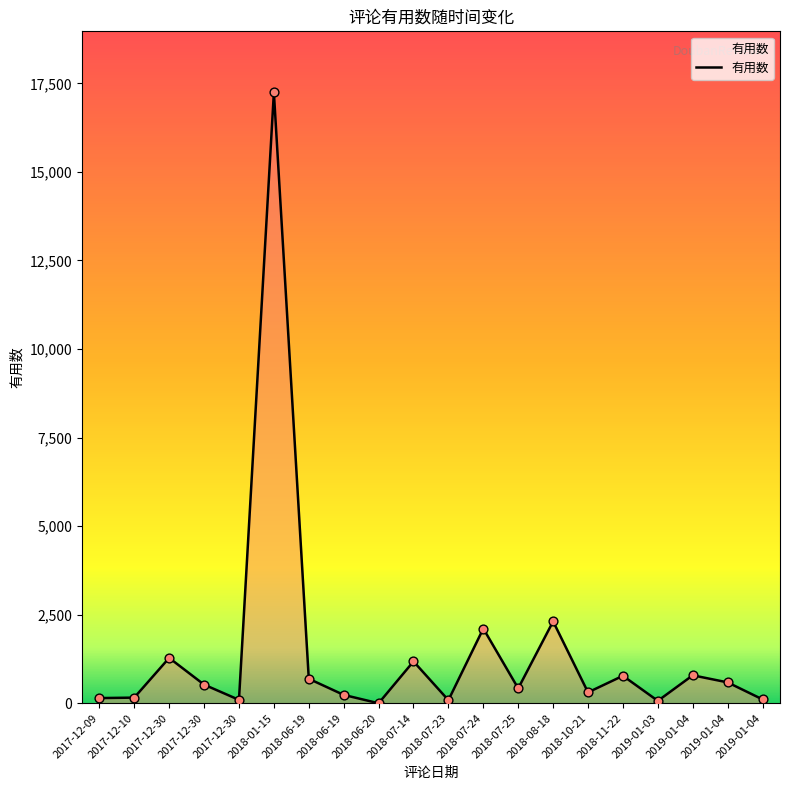

Is this an area chart (filled region under the line)?

Yes